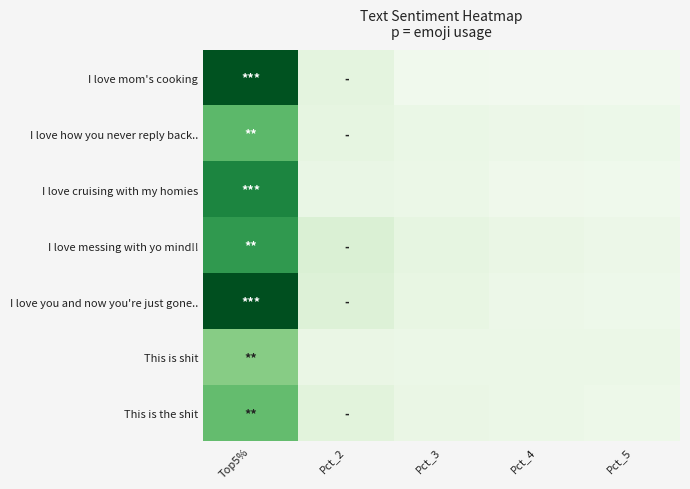

Reading left to right, transcribe all the data shown in this chart.

I love mom's cooking: Top5%=0.7	Pct_2=0.1	Pct_3=0.0	Pct_4=0.0	Pct_5=0.0
I love how you never reply back..: Top5%=0.4	Pct_2=0.1	Pct_3=0.1	Pct_4=0.1	Pct_5=0.1
I love cruising with my homies: Top5%=0.5	Pct_2=0.1	Pct_3=0.1	Pct_4=0.0	Pct_5=0.0
I love messing with yo mind!!: Top5%=0.5	Pct_2=0.1	Pct_3=0.1	Pct_4=0.1	Pct_5=0.1
I love you and now you're just gone..: Top5%=0.7	Pct_2=0.1	Pct_3=0.1	Pct_4=0.1	Pct_5=0.0
This is shit: Top5%=0.3	Pct_2=0.1	Pct_3=0.1	Pct_4=0.1	Pct_5=0.1
This is the shit: Top5%=0.4	Pct_2=0.1	Pct_3=0.1	Pct_4=0.1	Pct_5=0.0